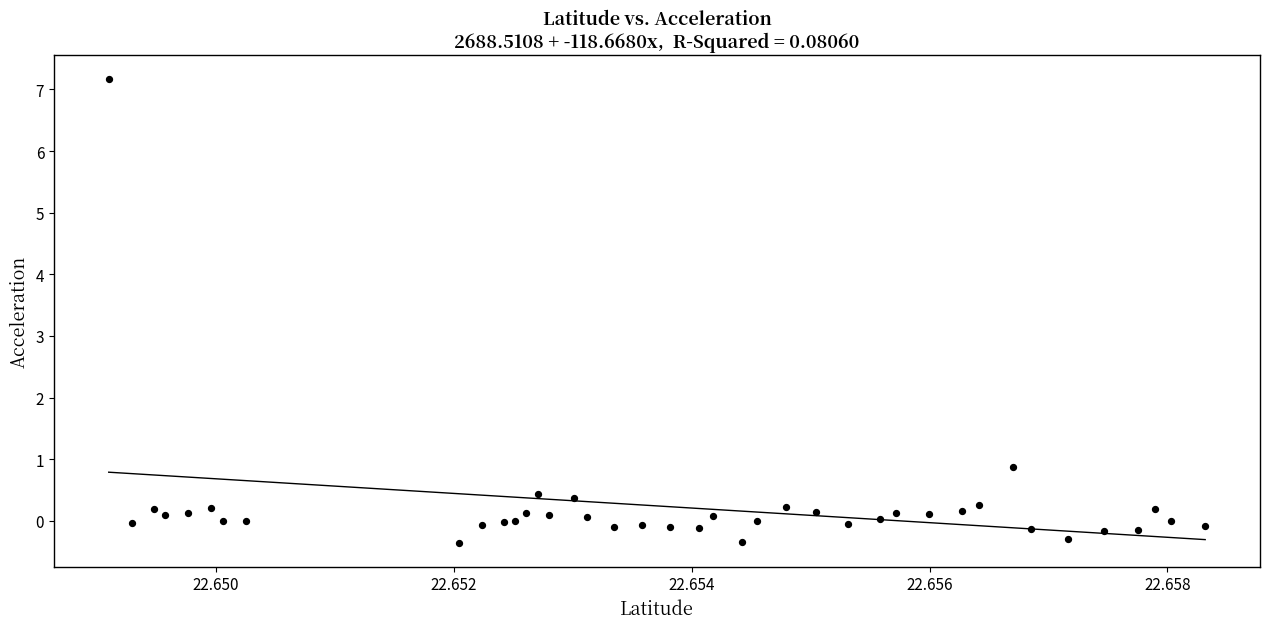

What Y value in the scatter plot is closest to 3?

0.9